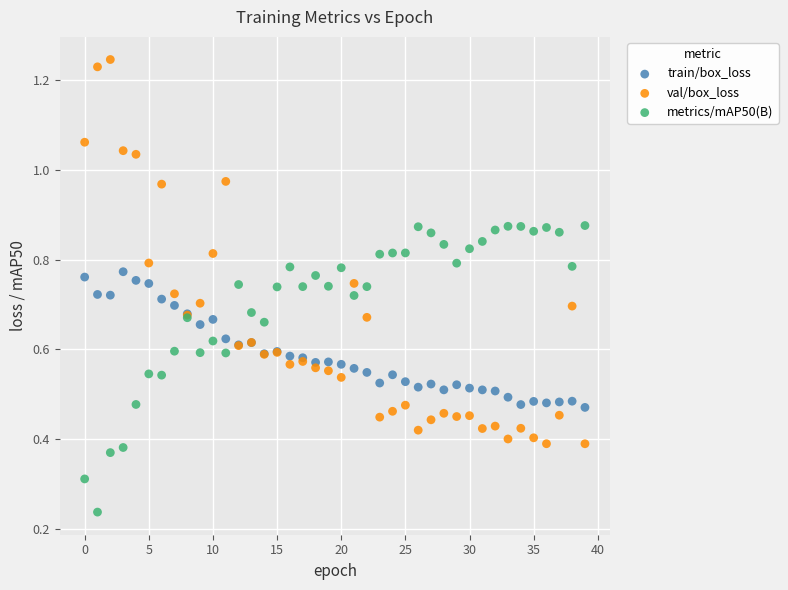

Which series reaches the minimum Y coordinate?

metrics/mAP50(B)